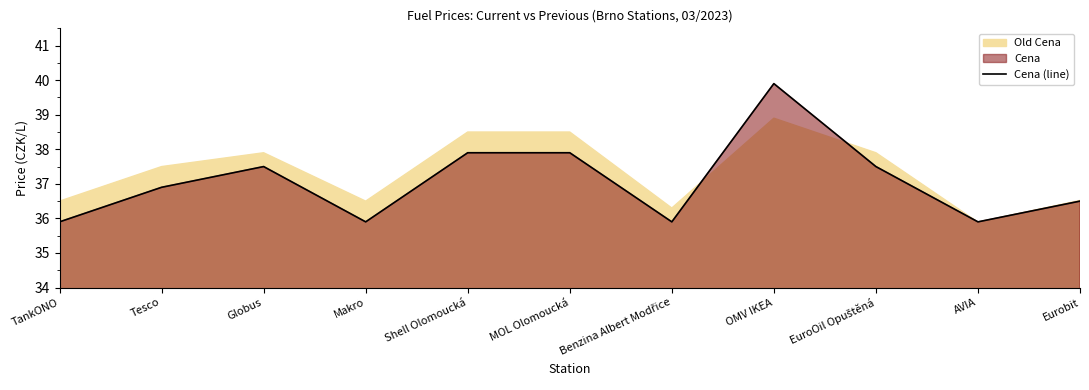

What is the difference between the values at MOL Olomoucká and TankONO?

2.0